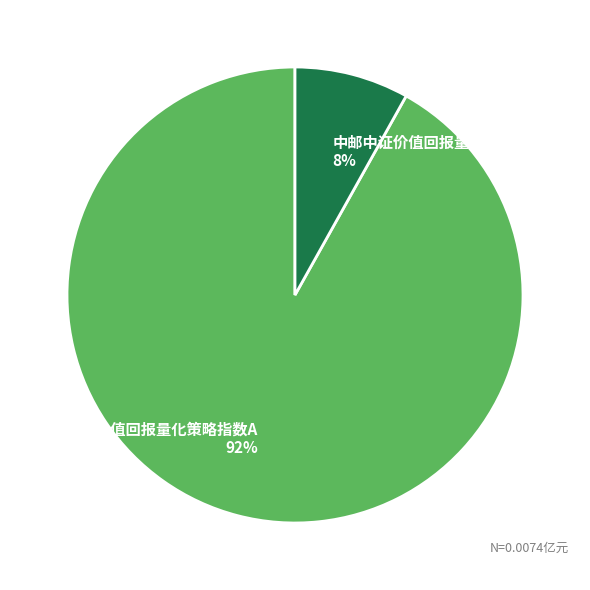

True or false: 中邮中证价值回报量化策略指数C accounts for 8% of the total.

True